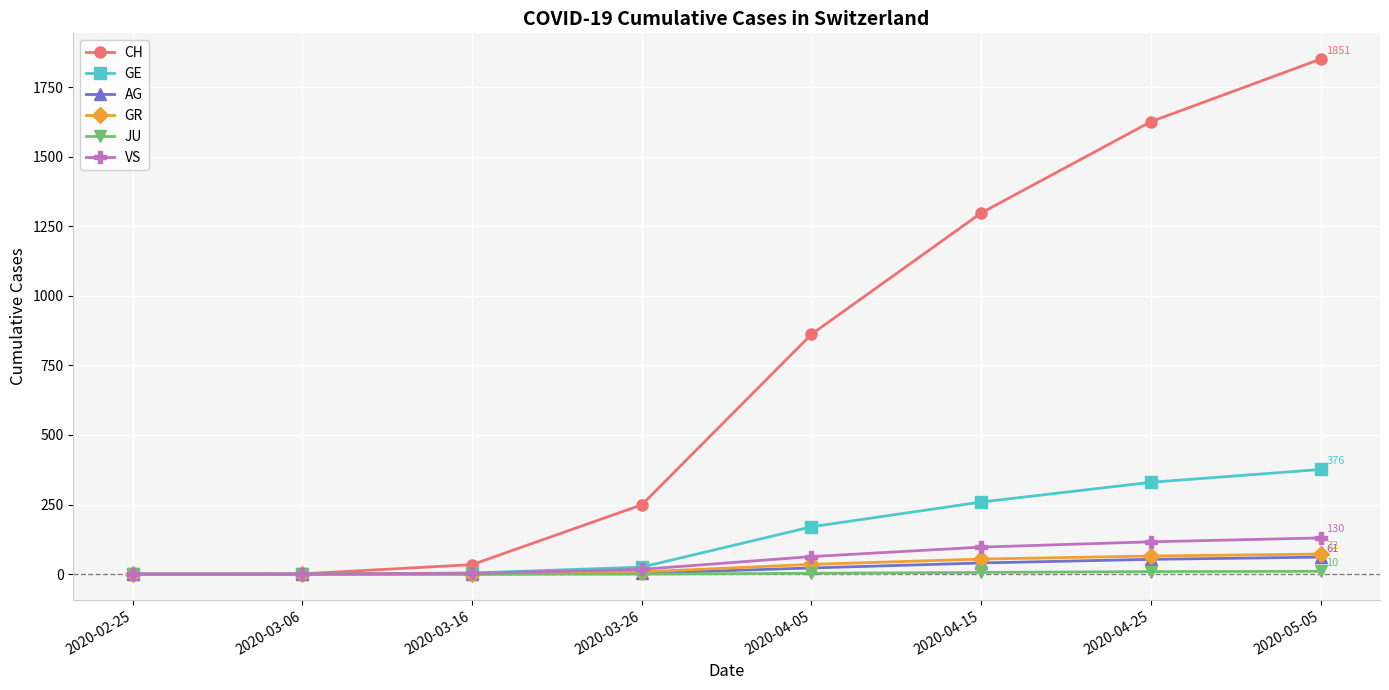

What are all the series names shown in the legend?

CH, GE, AG, GR, JU, VS